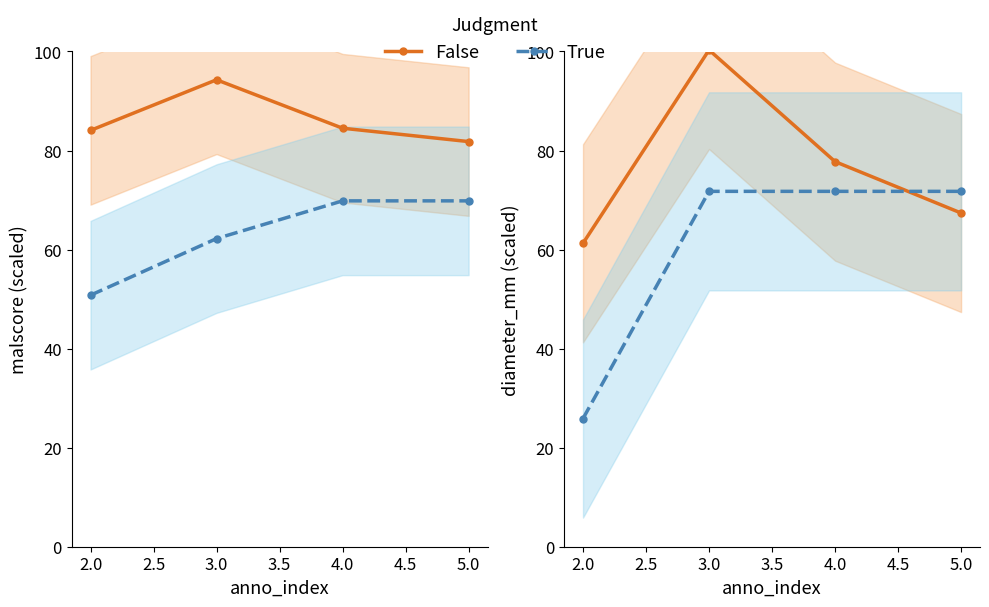

True or false: False and True cross at least once.

True